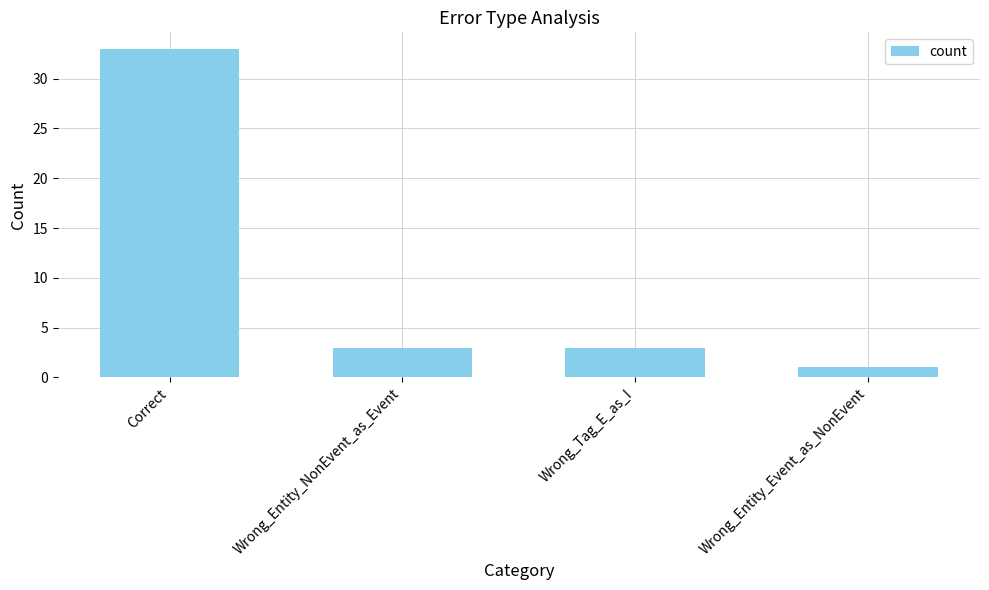

Which label corresponds to the smallest value in the chart?

Wrong_Entity_Event_as_NonEvent